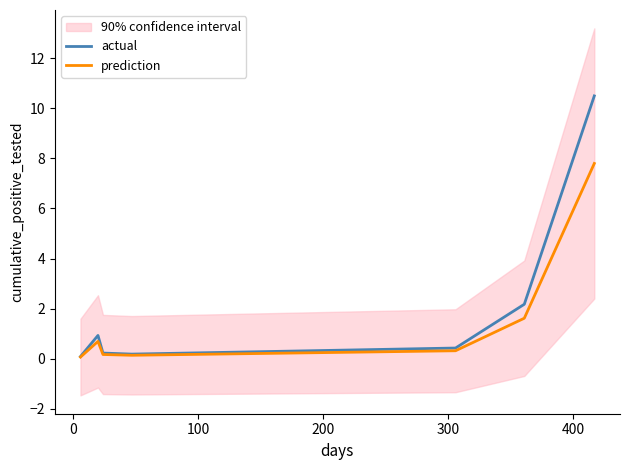

True or false: prediction and actual cross at least once.

False